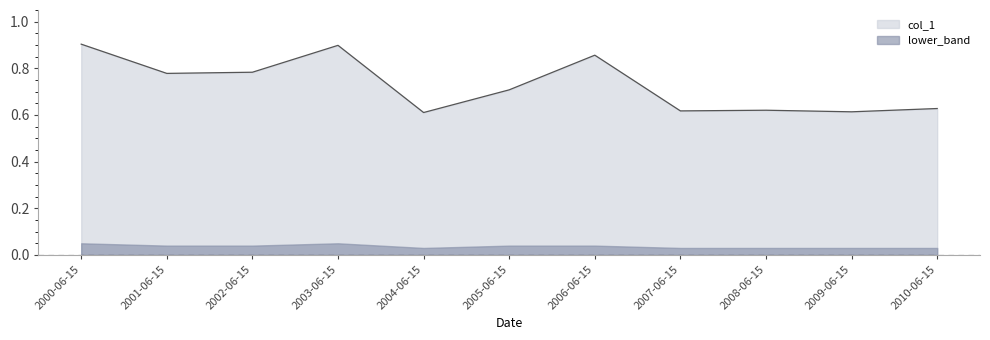

Is it true that the value at 2007-06-15 is 1.0?

False